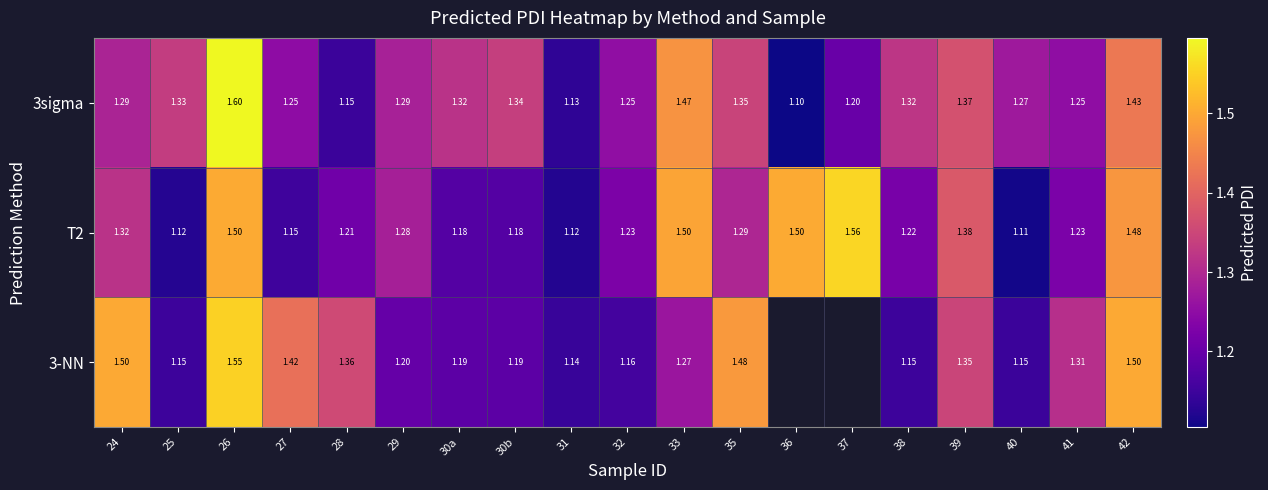

Is the value of 3sigma at 35 greater than the value of T2 at 30a?

Yes